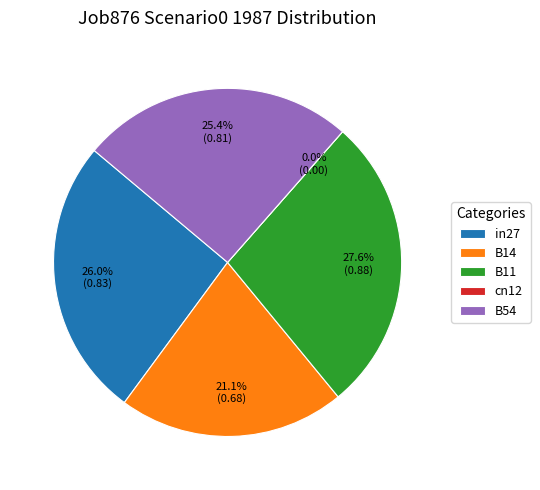

To the nearest percent, what is the difference between the in27 and B54 slice percentages?

1%